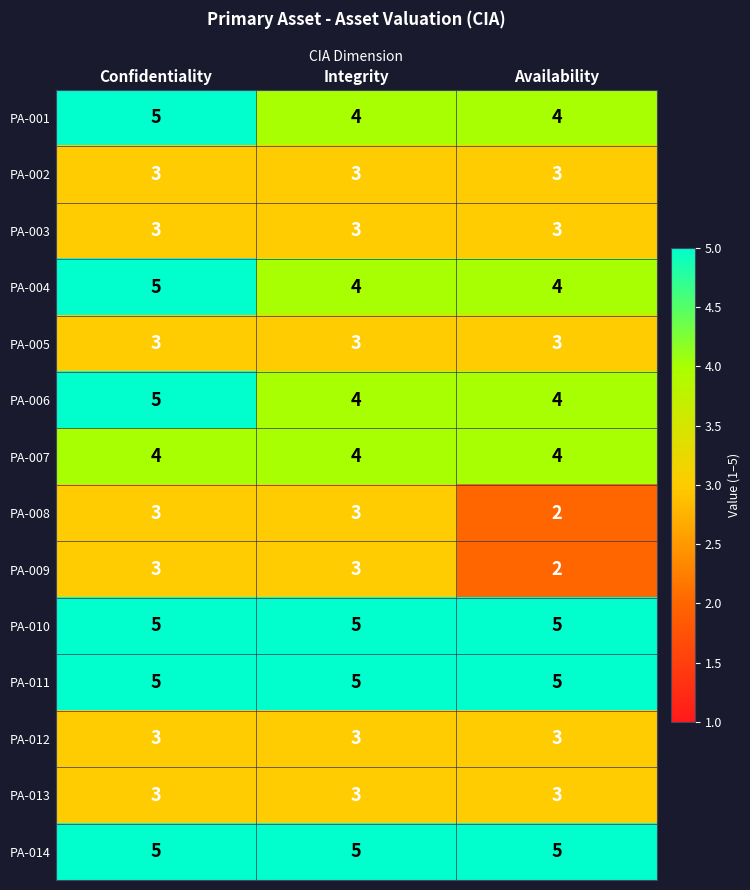

What is the average value of the PA-003 series?

3